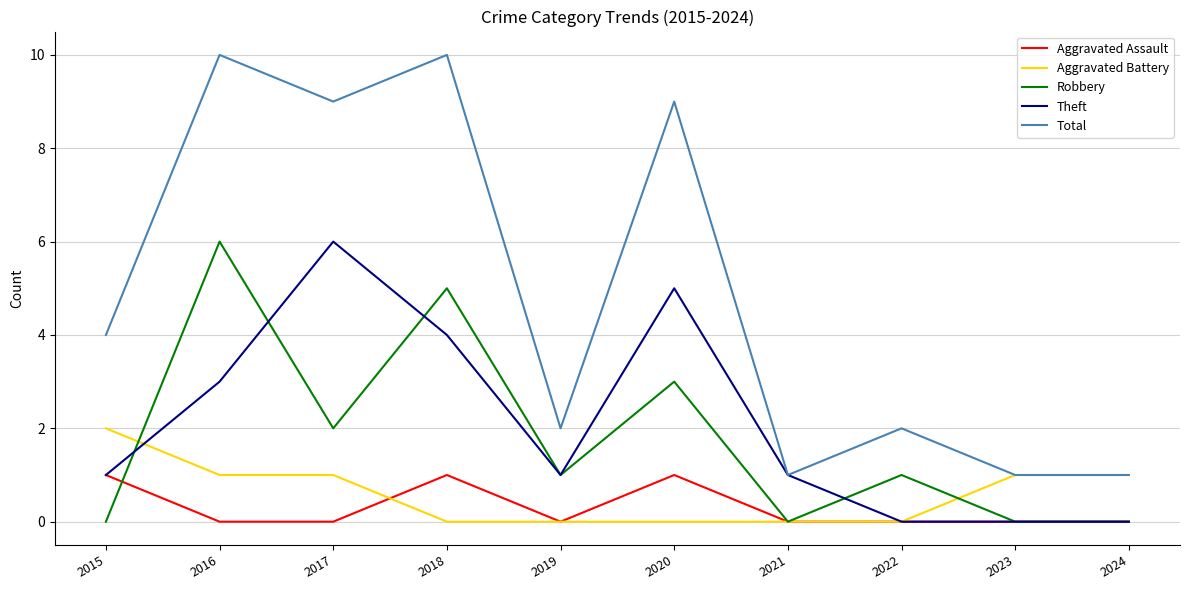

Does the chart have visible grid lines?

Yes